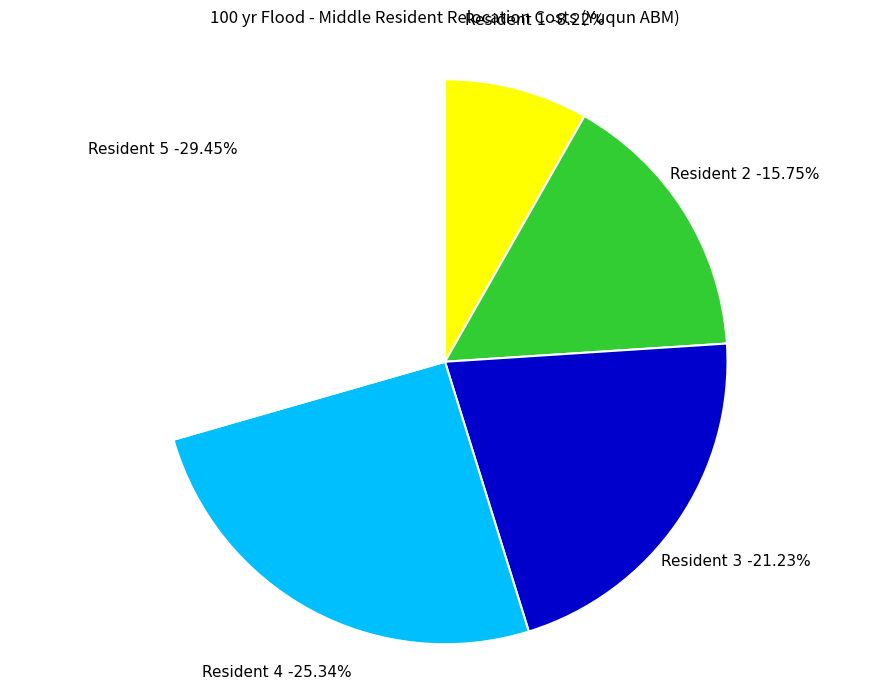

Rank the categories by value from highest to lowest.

Middle Resident 5, Middle Resident 4, Middle Resident 3, Middle Resident 2, Middle Resident 1